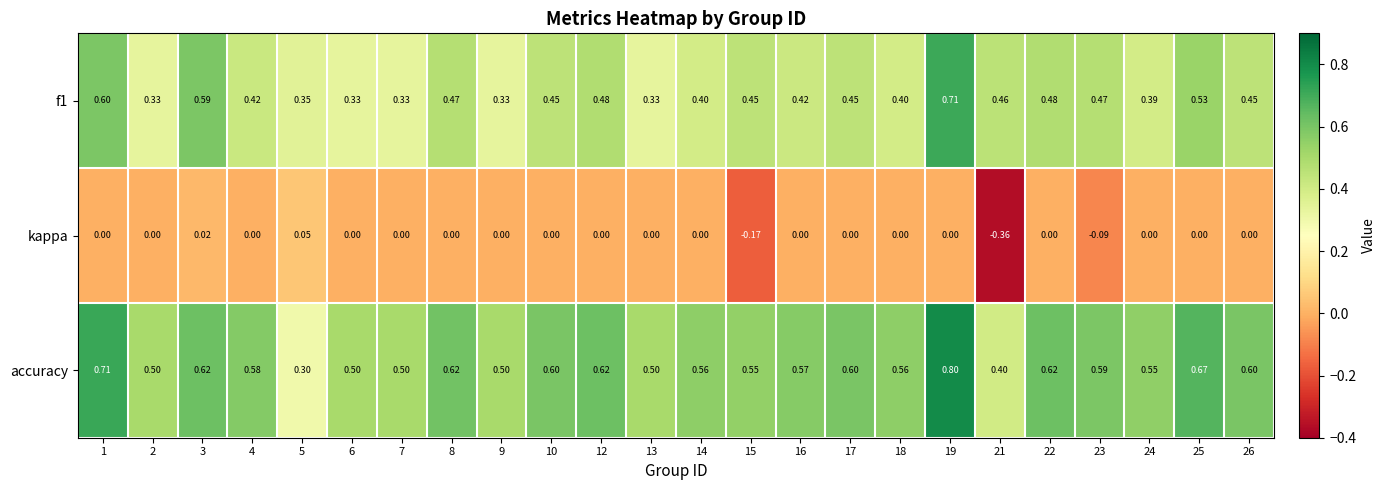

Which series has the largest range (max minus min)?

accuracy